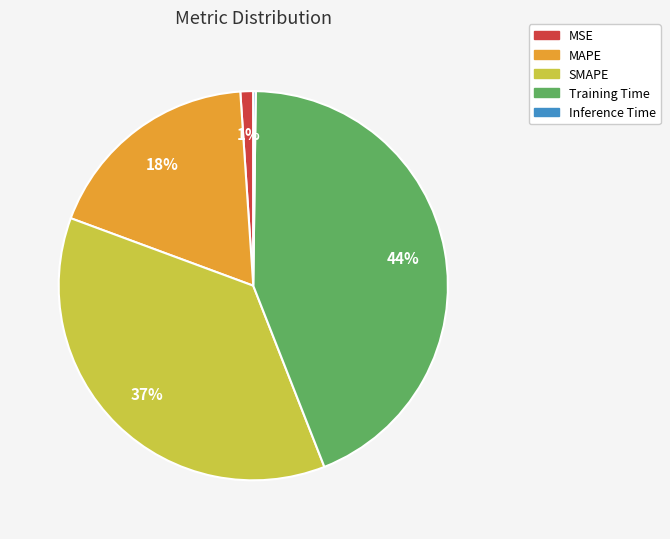

Is it true that MAPE is 18% of the pie?

True